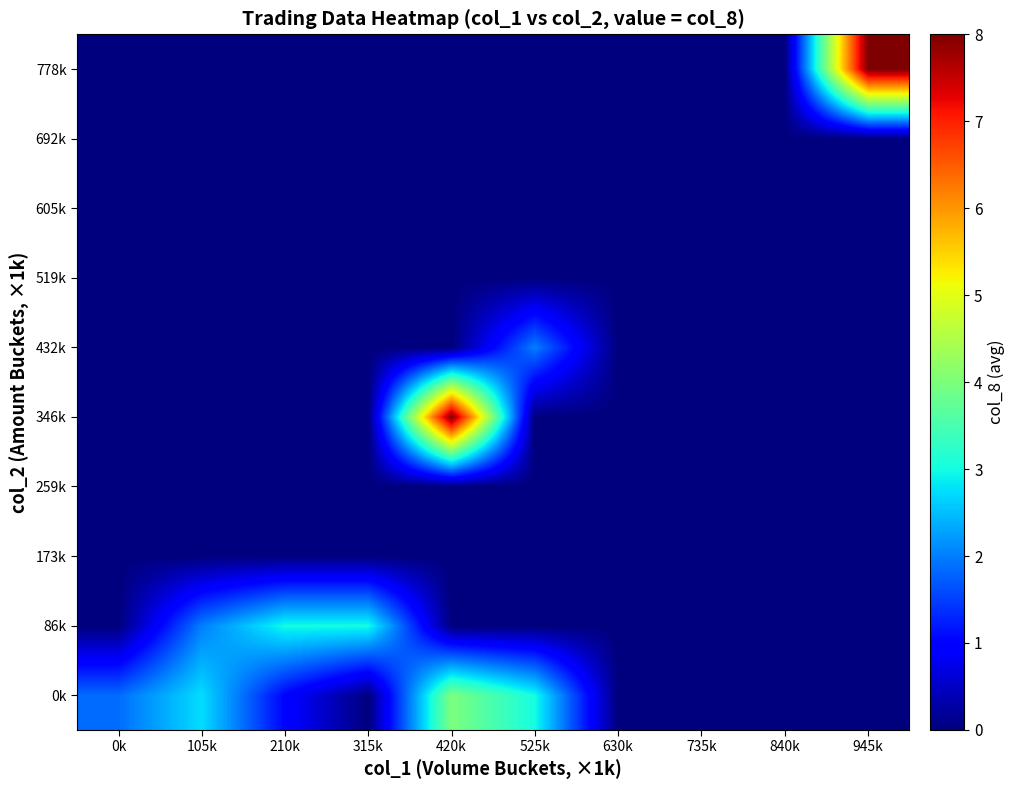

What is the total value across all series at 105k?

4.8